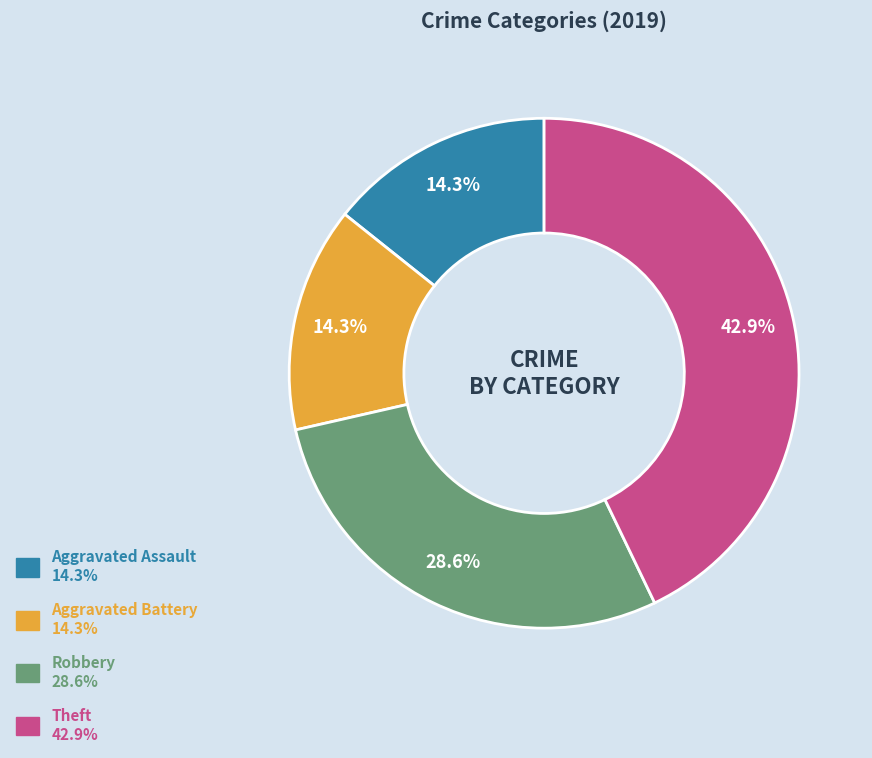

Is there a majority slice in this chart?

No